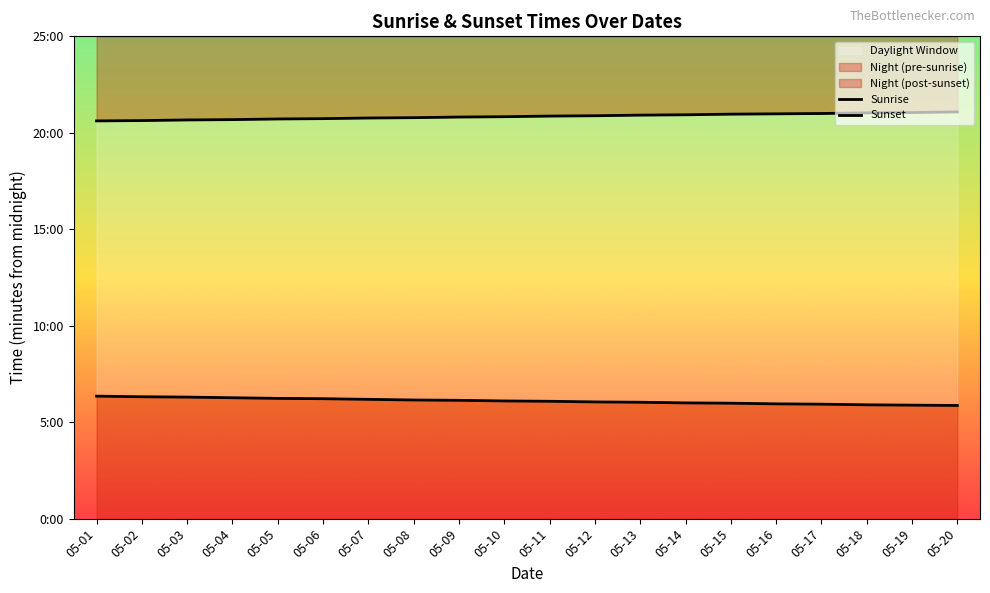

Is the value of Sunset at 05-03 greater than the value of Sunrise at 05-19?

Yes